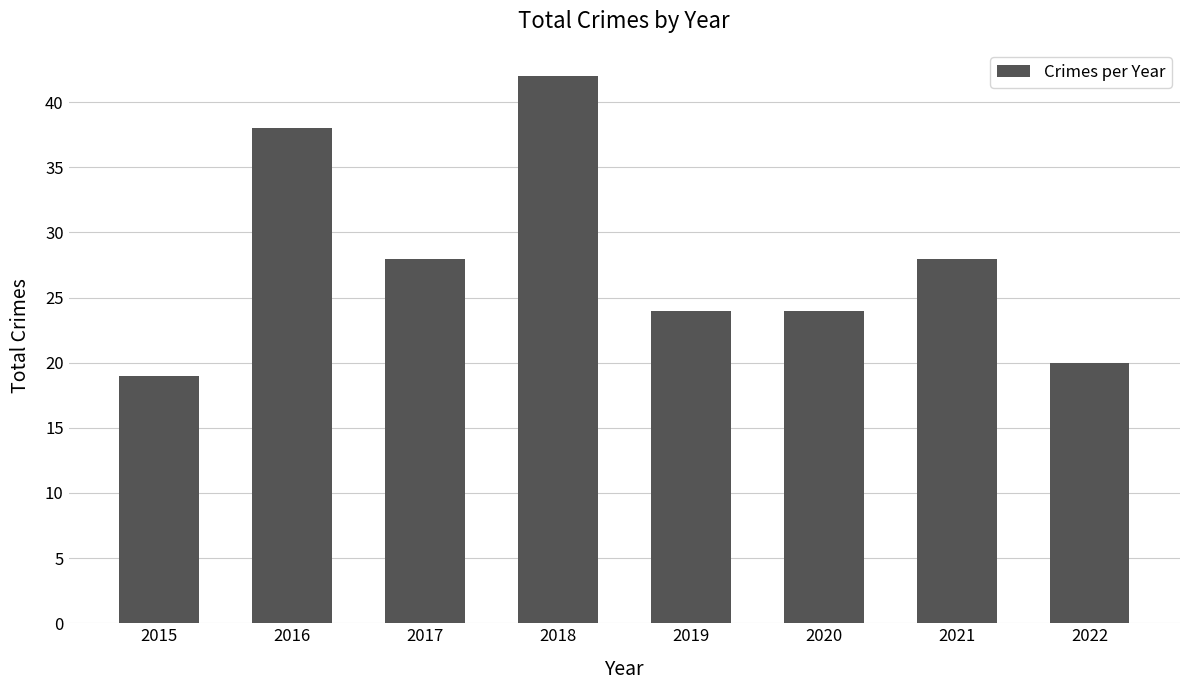

Count the values in the range 24 to 38.

5